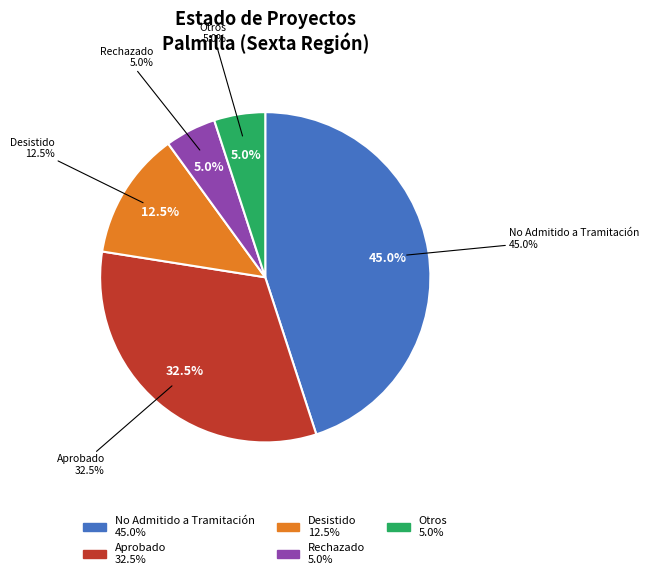

How many segments does this pie chart have?

5